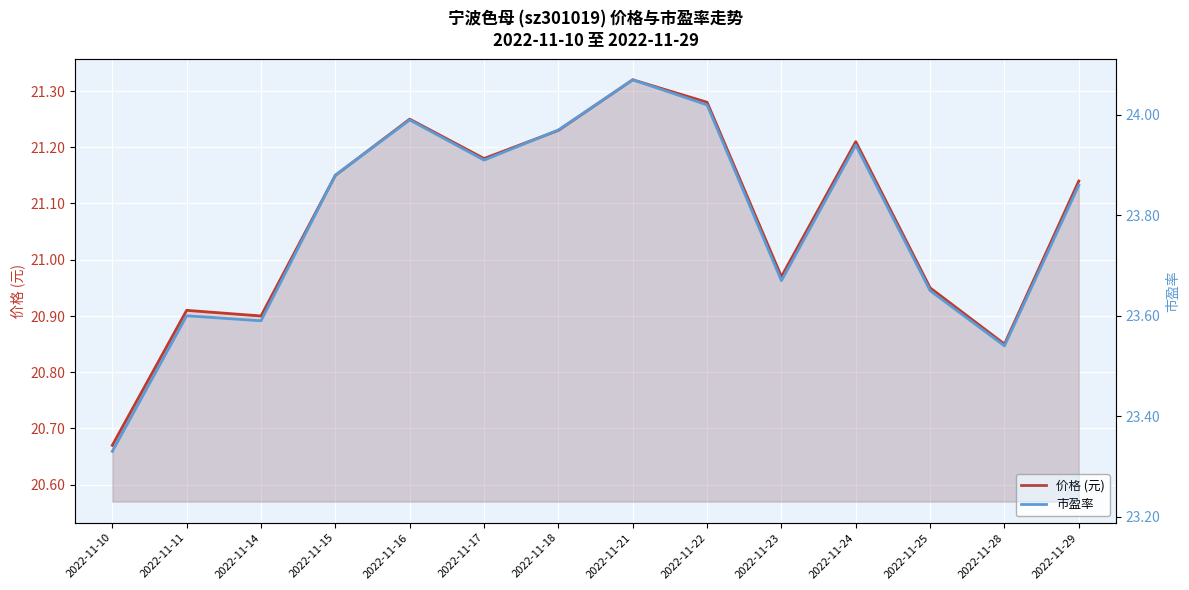

What are all the series names shown in the legend?

价格 (元), 市盈率